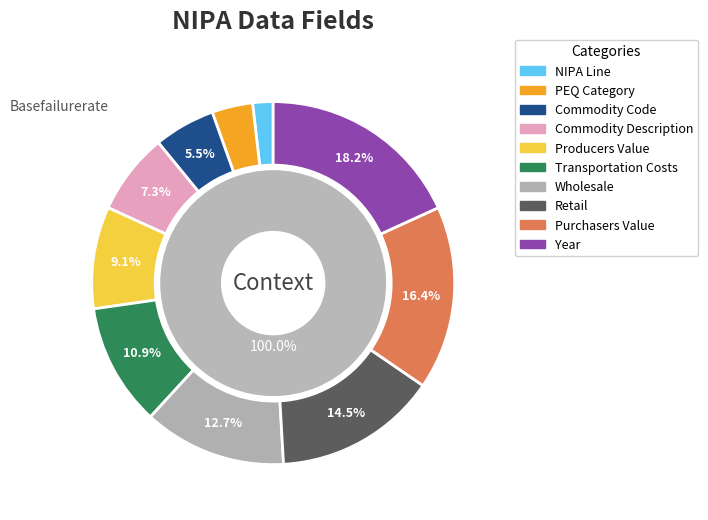

Is Wholesale the majority of the pie?

No